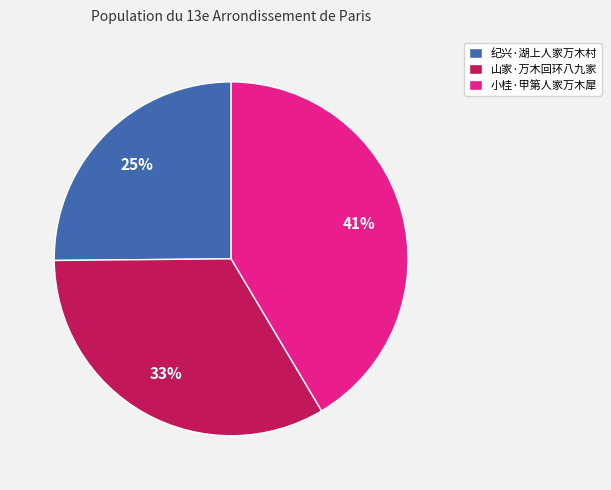

Is there a majority slice in this chart?

No